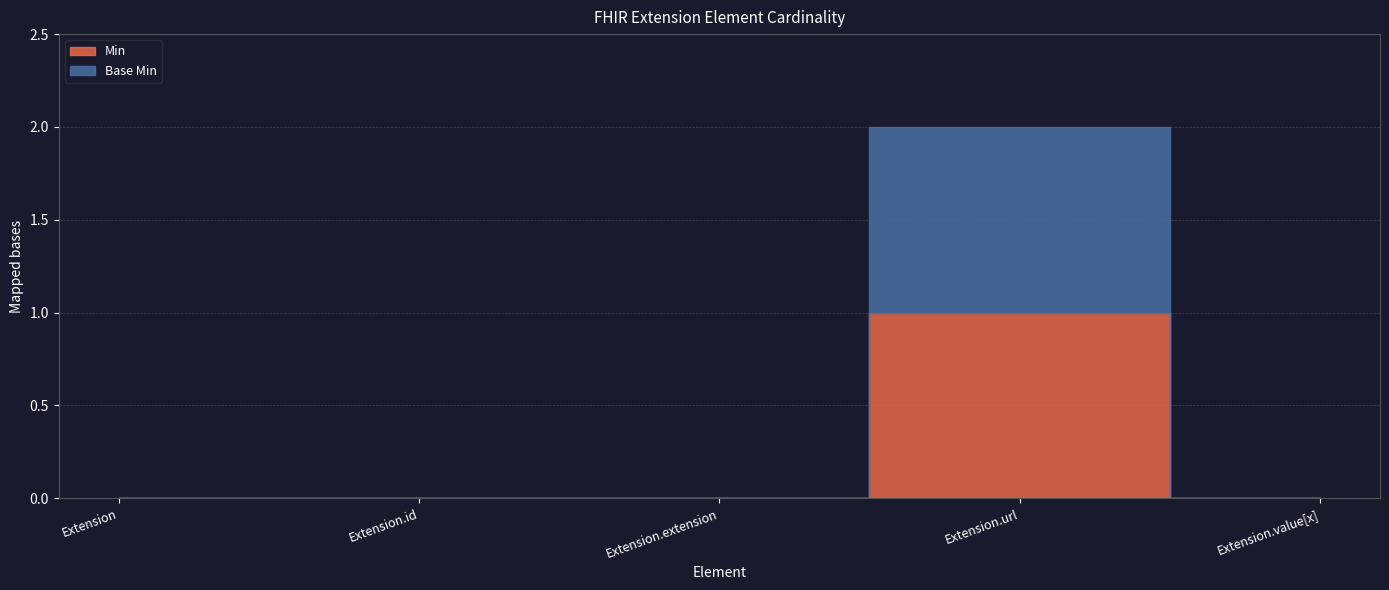

The Base Min series shows -1 at Extension. True or false?

False